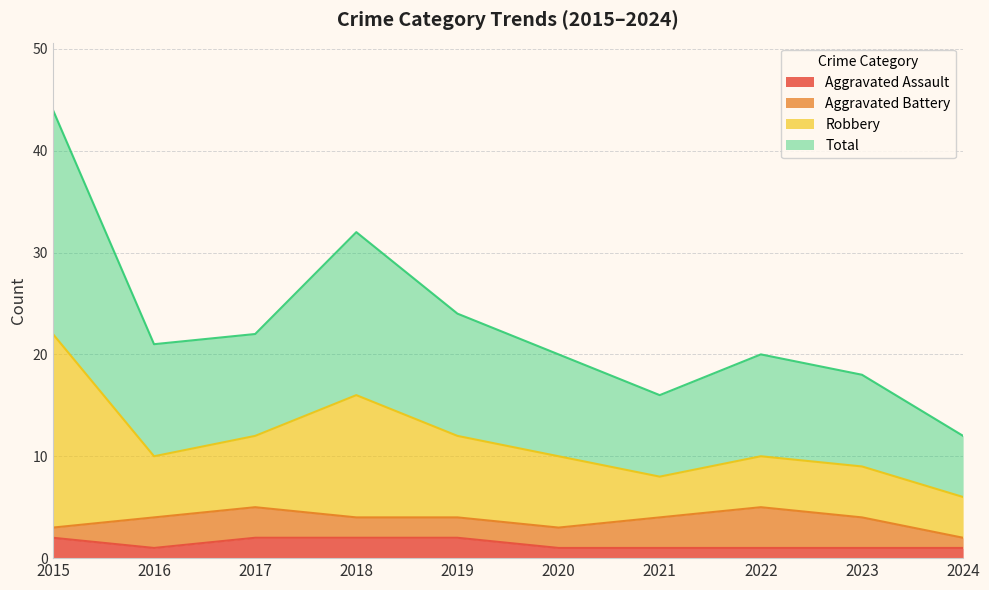

Is the value of Robbery at 2021 greater than the value of Total at 2018?

No